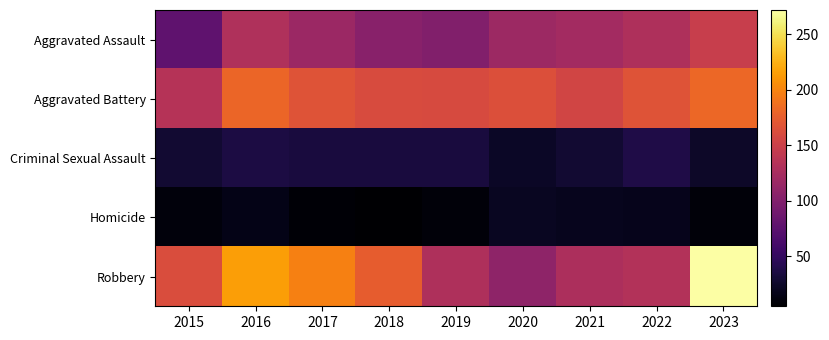

How many distinct data groups are displayed?

5